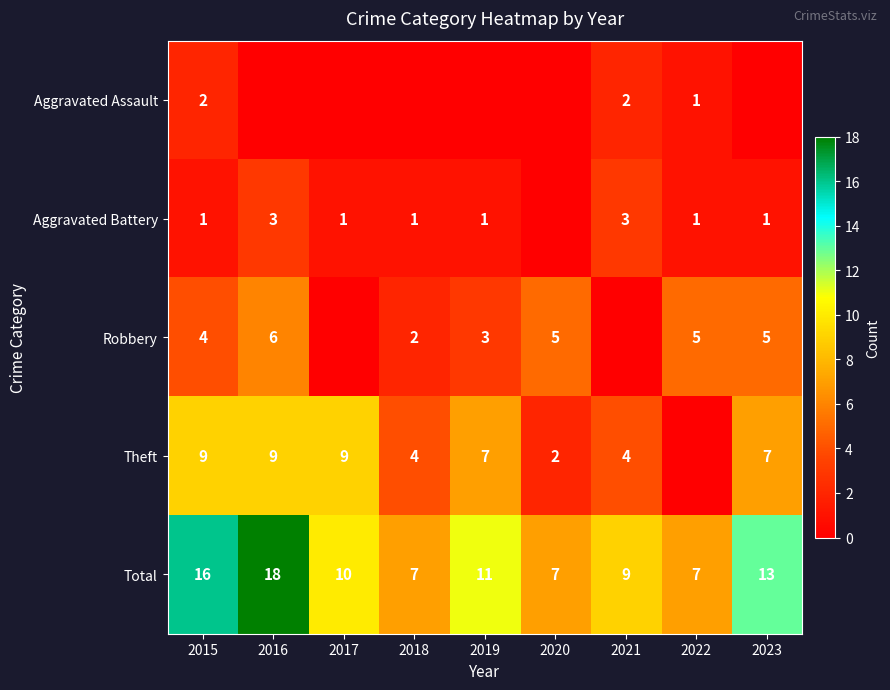

What is the difference between the highest and lowest values at 2021?

9